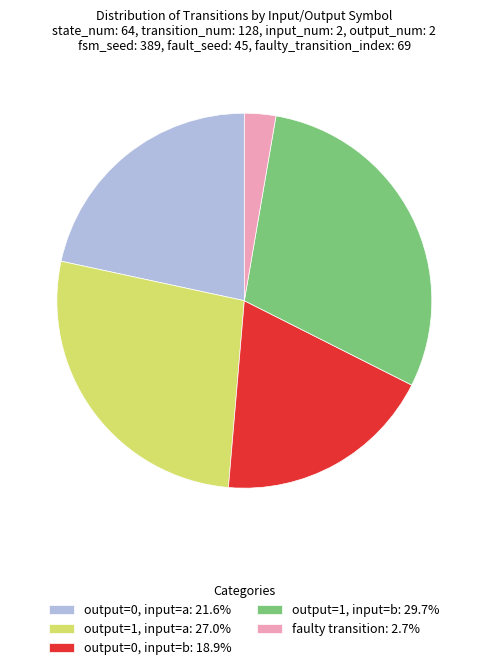

Combined, do output=0, input=a: 21.6% and output=1, input=a: 27.0% account for over 50%?

No